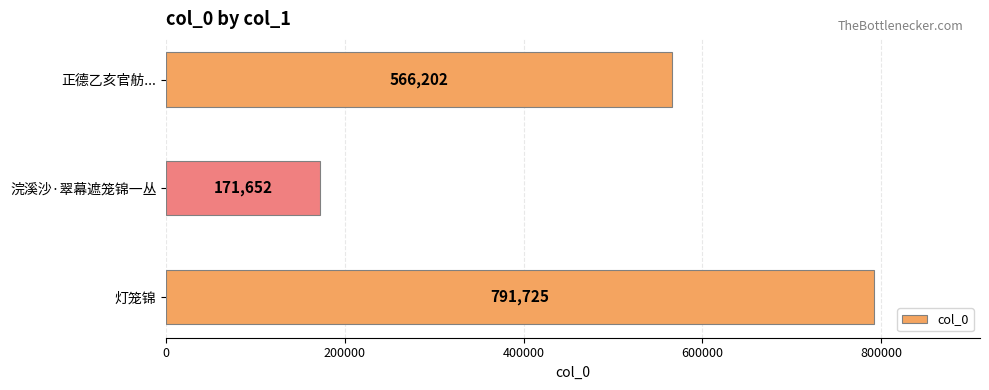

Reading bottom to top, extract all data points from this chart.

灯笼锦=791725	浣溪沙·翠幕遮笼锦一丛=171652	正德乙亥官舫...=566202